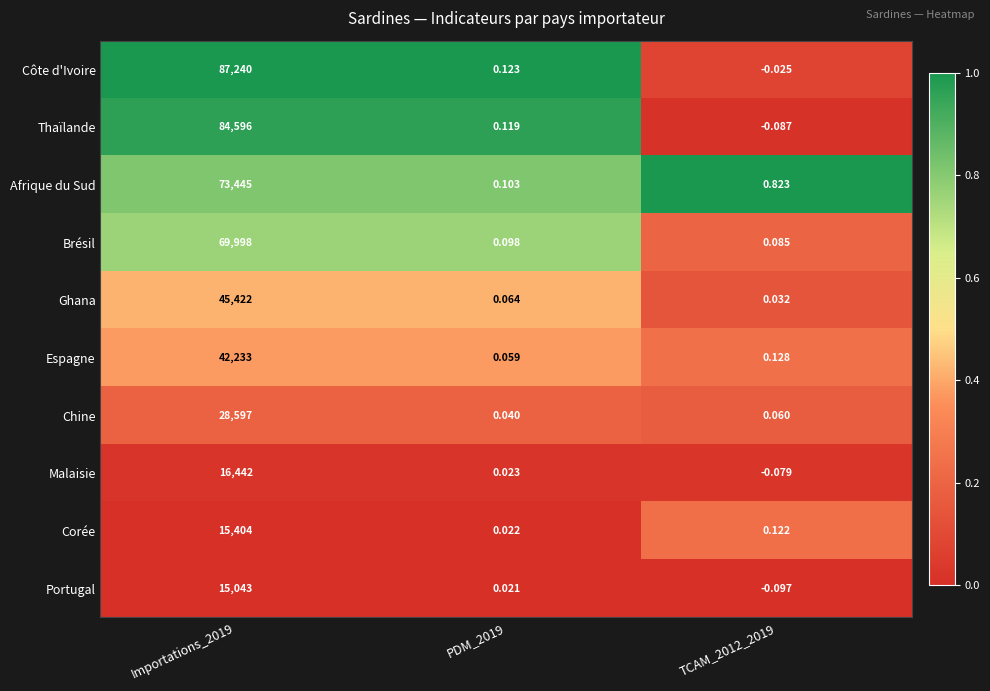

Is the value of Ghana at Importations_2019 greater than the value of Malaisie at Importations_2019?

Yes